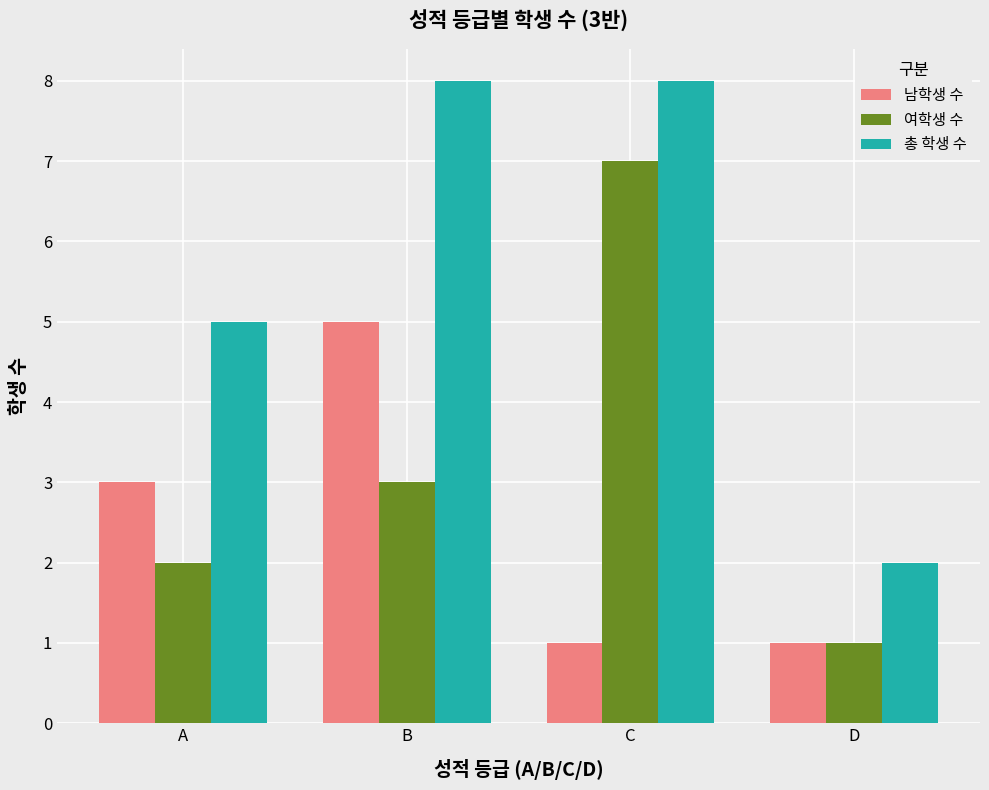

Where is 여학생 수 nearest to the value 4?

B